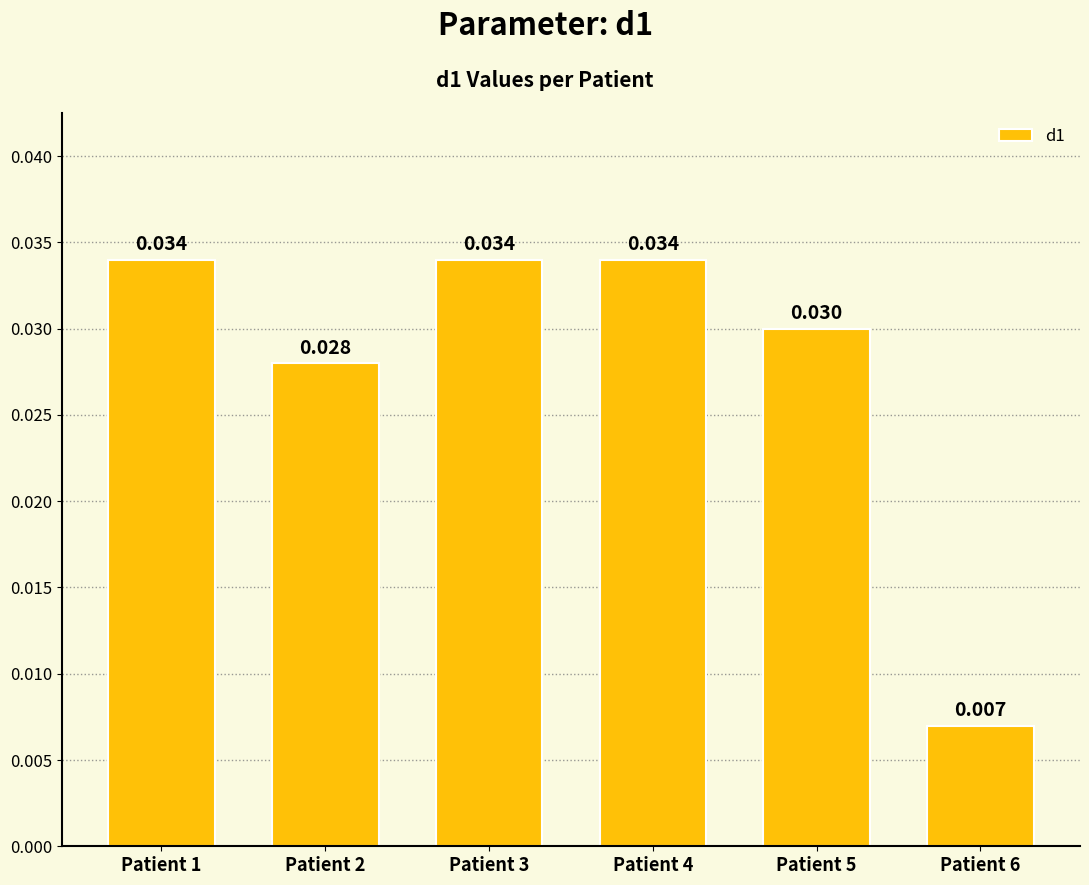

At which category does the chart reach its peak across all series?

Patient 1